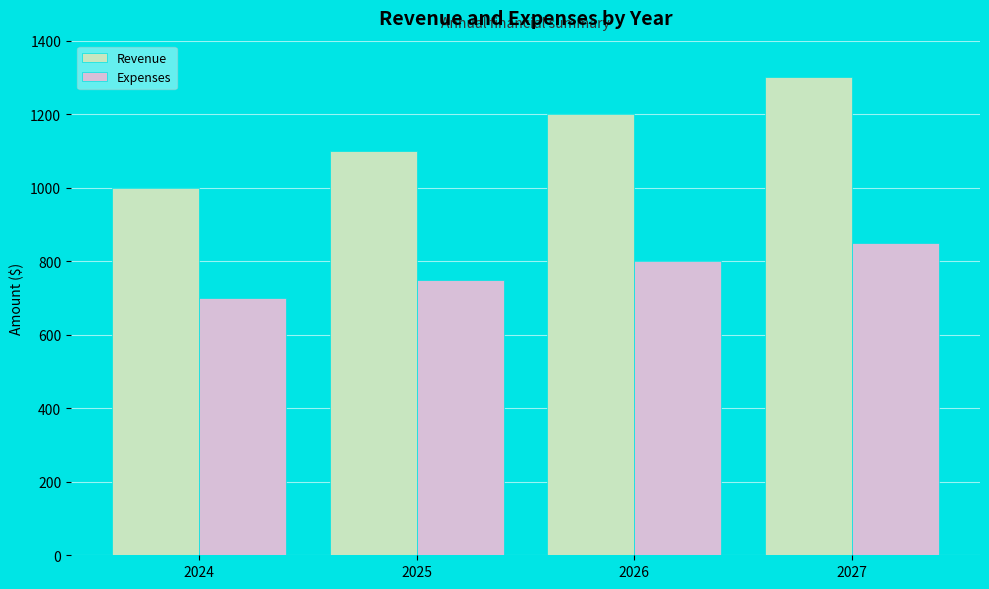

Reading left to right, what are all the values shown in this chart?

Revenue: 1000	1100	1200	1300
Expenses: 700	750	800	850